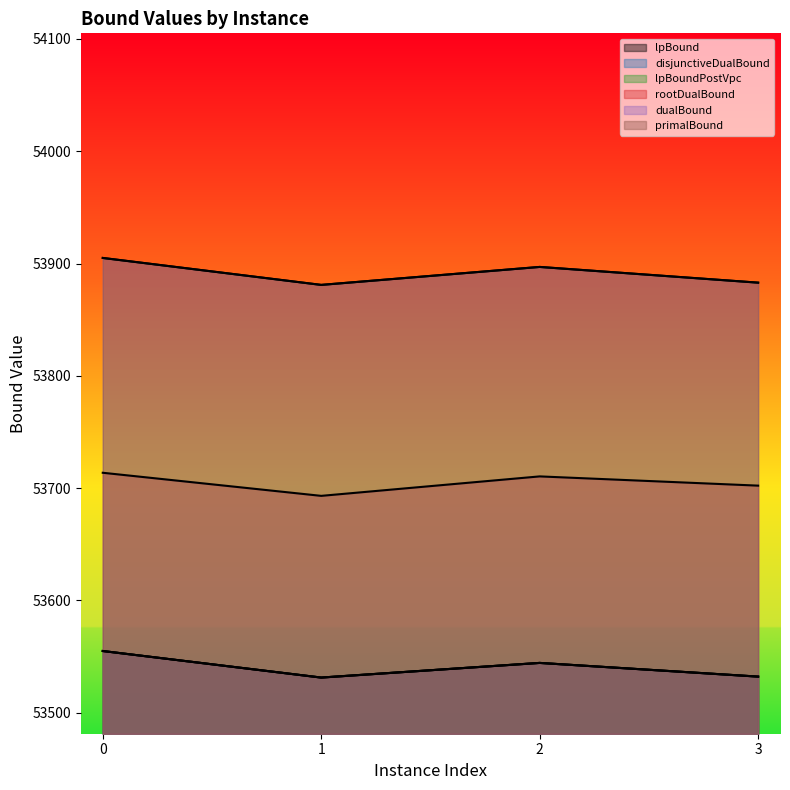

How many data points in rootDualBound are above 53710?

2